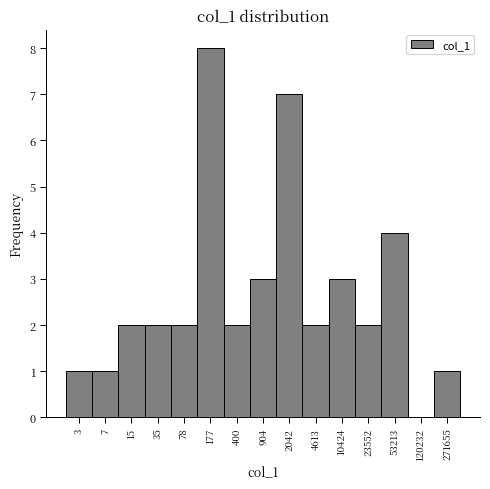

Reading right to left, transcribe all the data shown in this chart.

271655=1	120232=0	53213=4	23552=2	10424=3	4613=2	2042=7	904=3	400=2	177=8	78=2	35=2	15=2	7=1	3=1